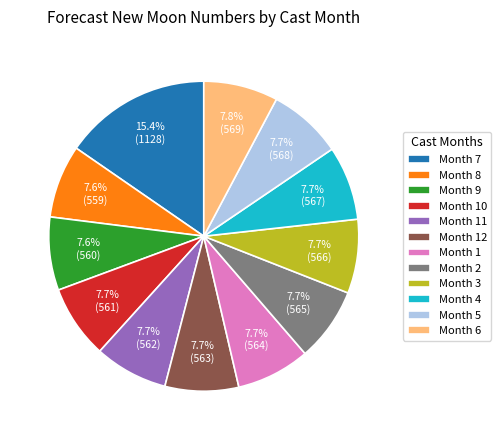

Which category has the biggest portion of the pie?

Month 7